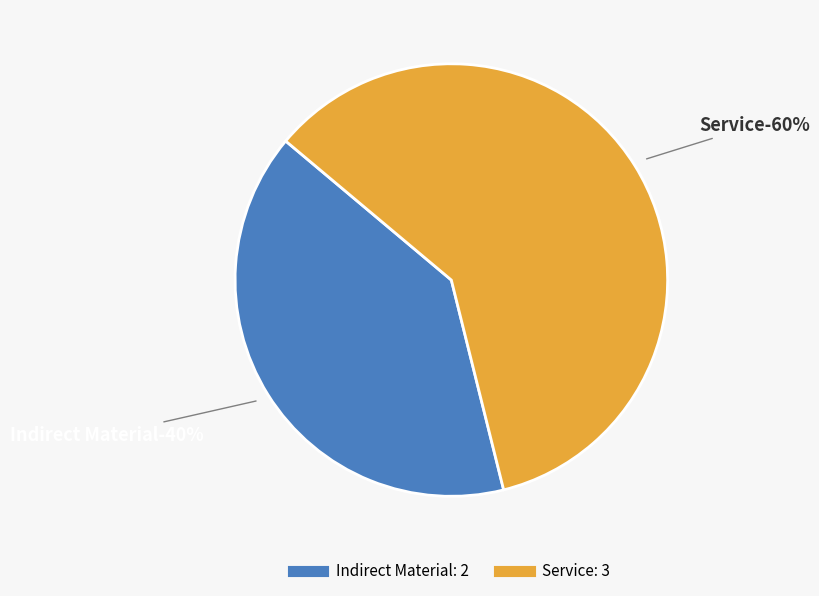

Which slice represents more than half of the pie?

Service